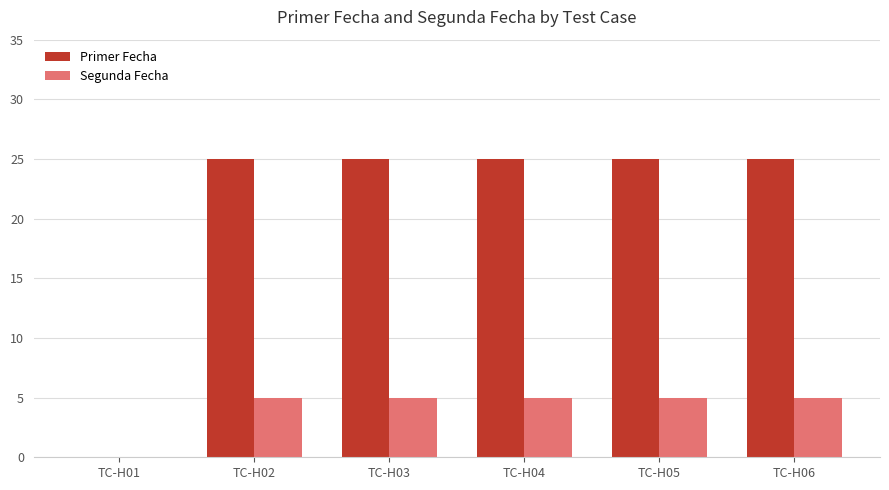

At which label is Primer Fecha closest to 12?

TC-H01